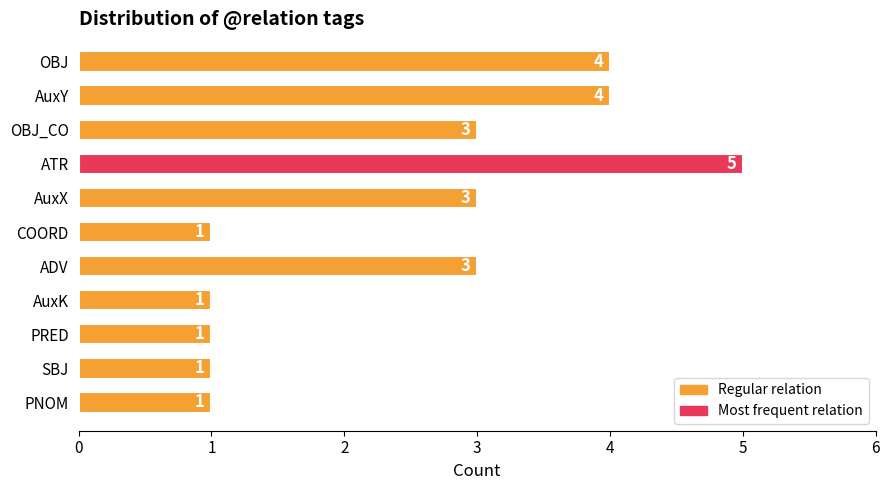

How many categories are shown in the chart?

11